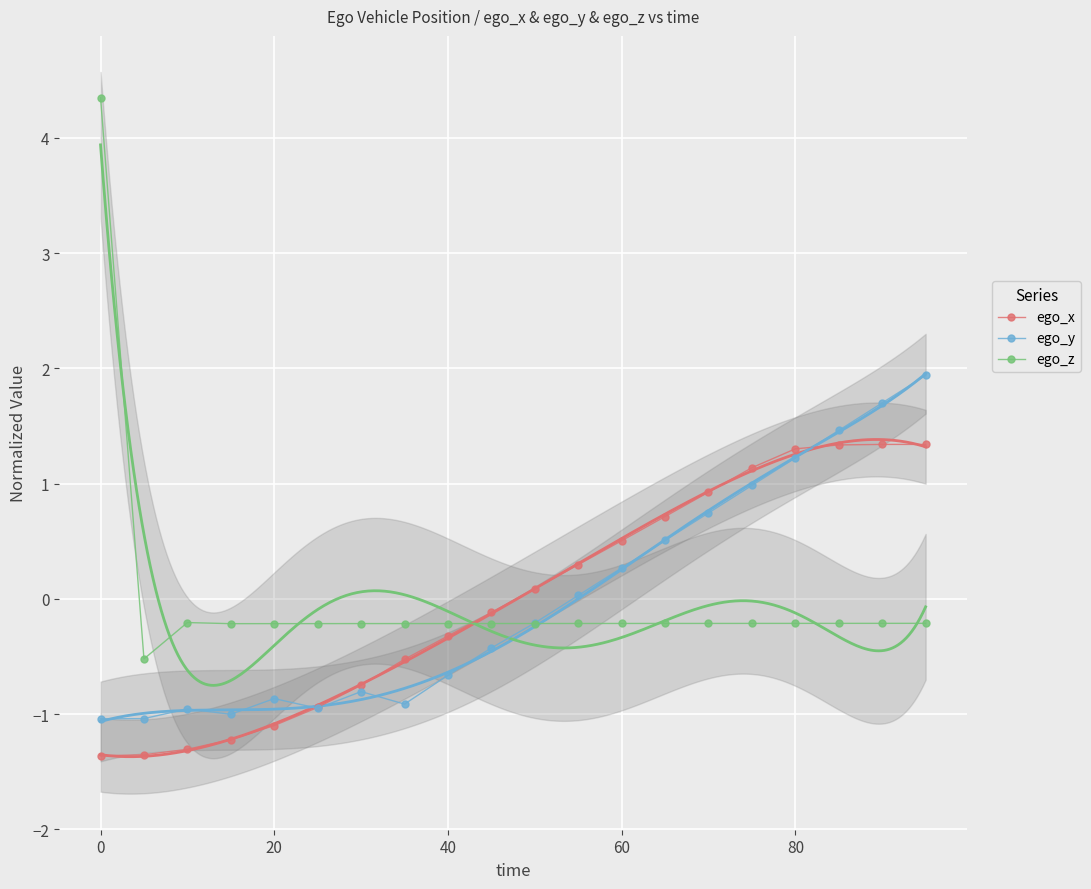

Which series has the largest total across all categories?

ego_x